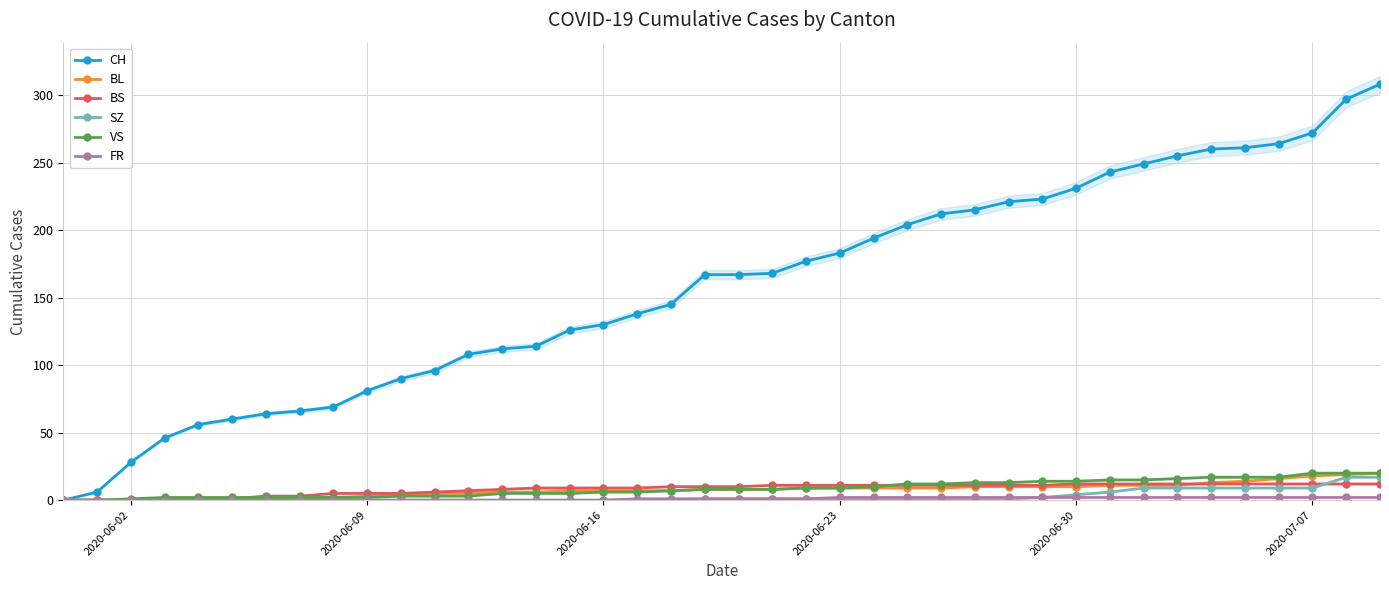

Which series has the largest total across all categories?

CH